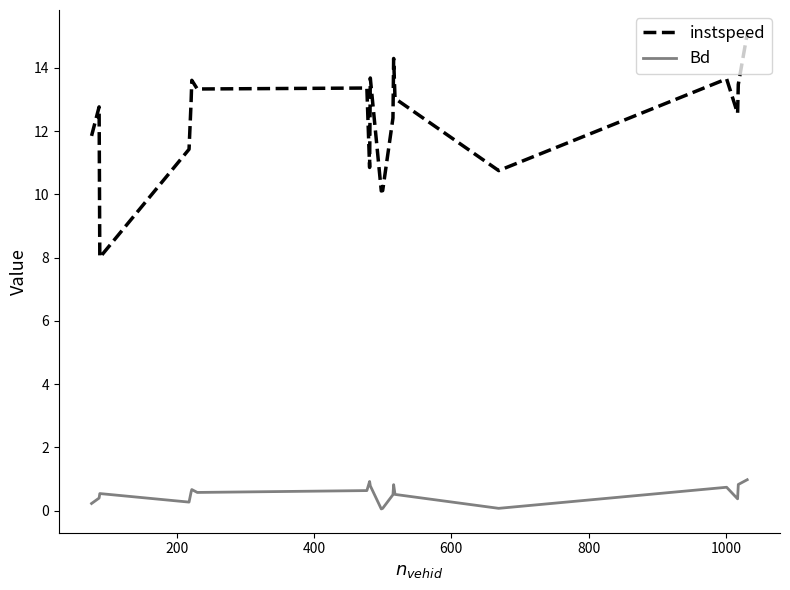

What are all the series names shown in the legend?

instspeed, Bd